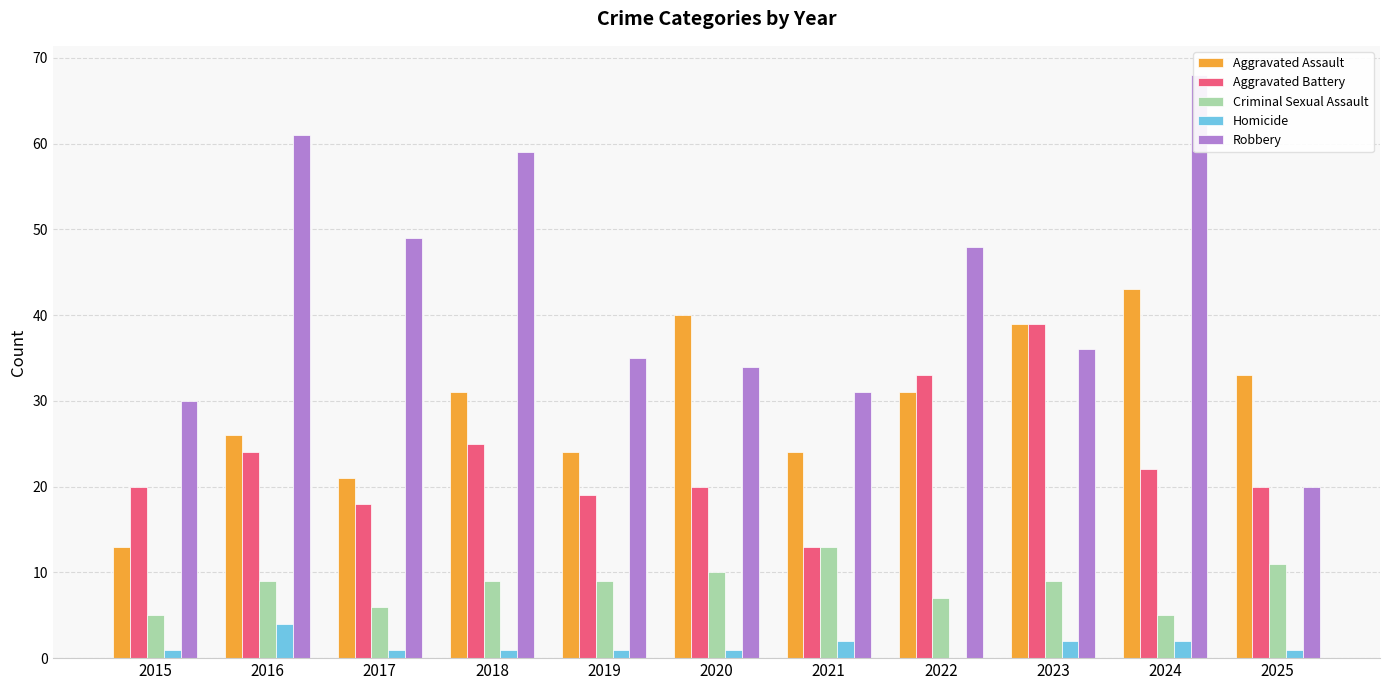

The Homicide series shows 2 at 2024. True or false?

True